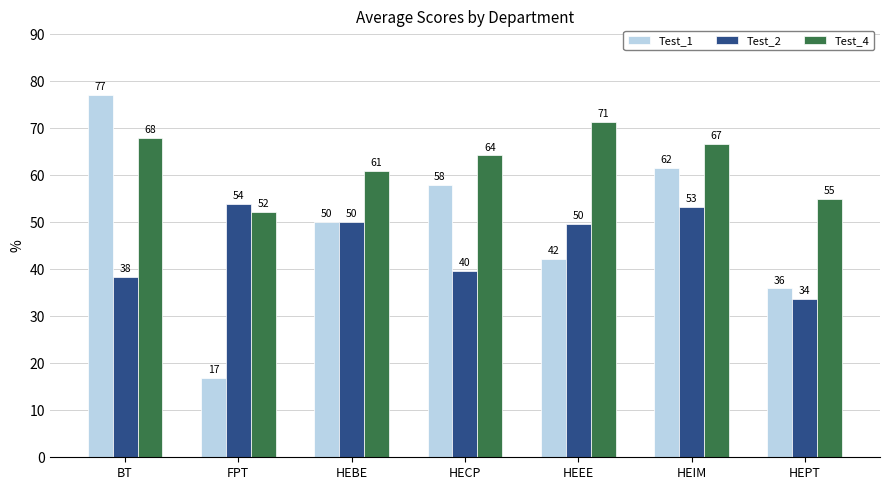

How many data points in Test_2 are above 49?

4